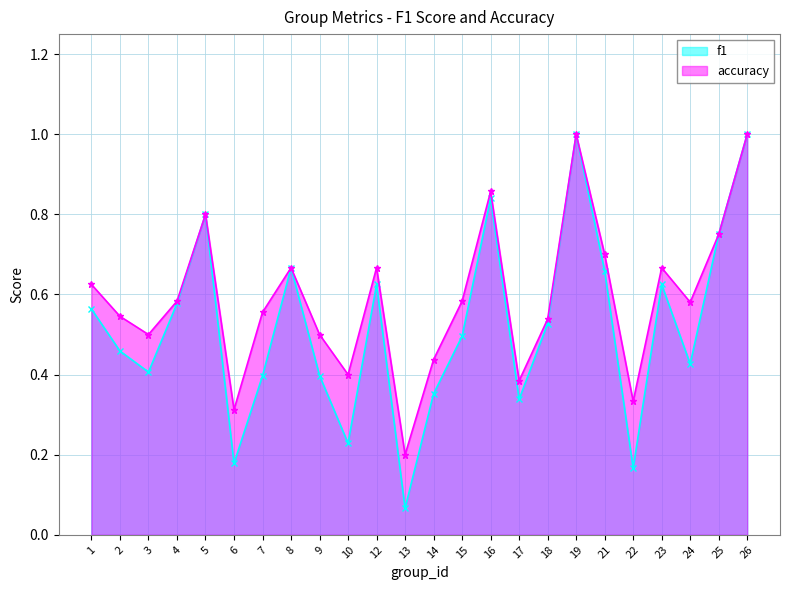

The f1 series shows 0.7 at 8. True or false?

True